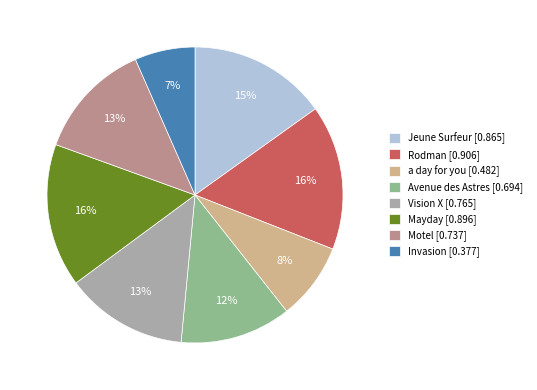

Which category has the smallest portion of the pie?

Invasion